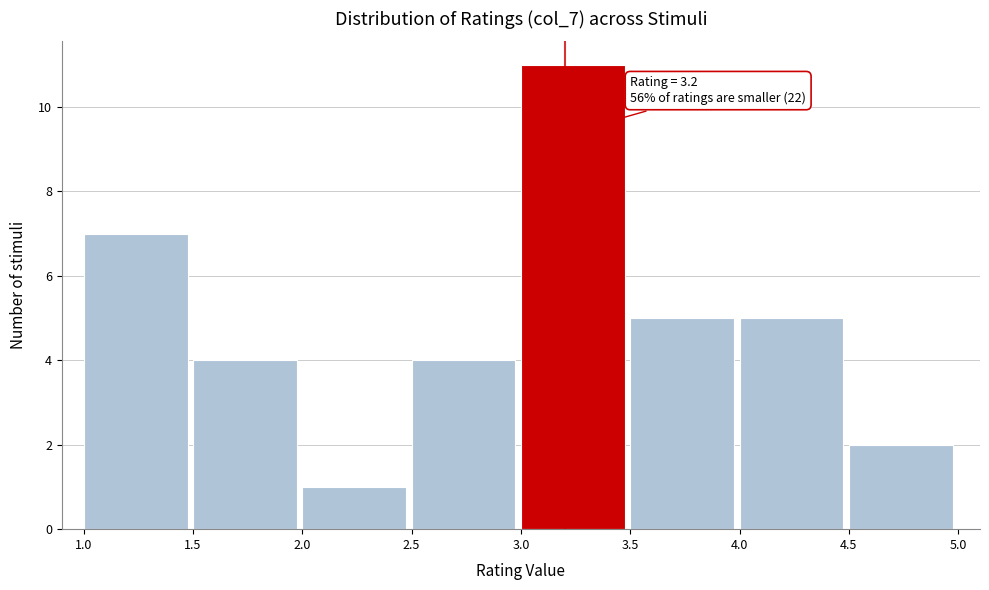

Over which range of the x-axis is the bar tallest?

3.0 to 3.5